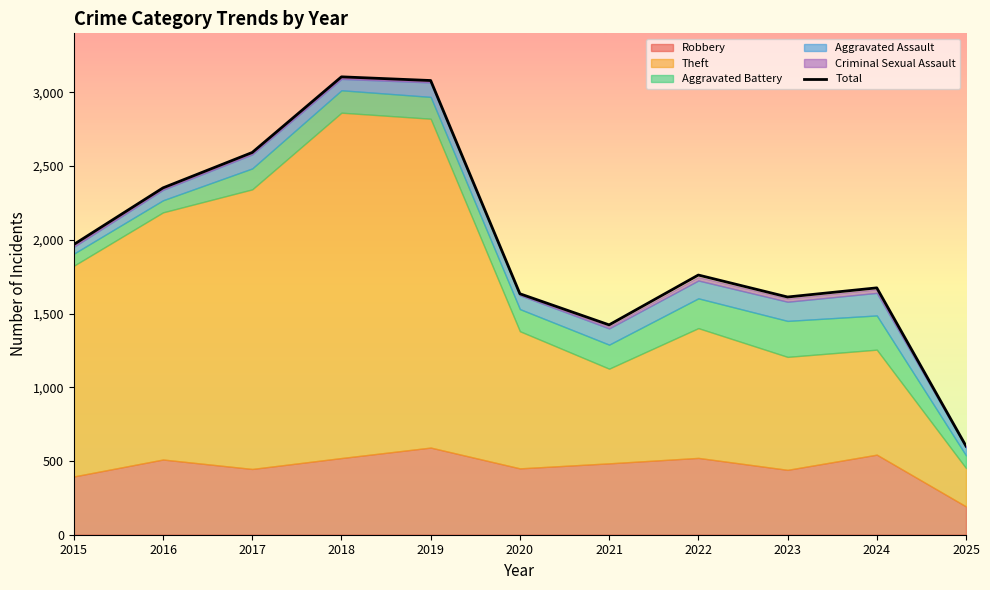

Reading left to right, list all the values displayed in this chart.

1968	2352	2592	3105	3080	1634	1423	1761	1612	1674	601